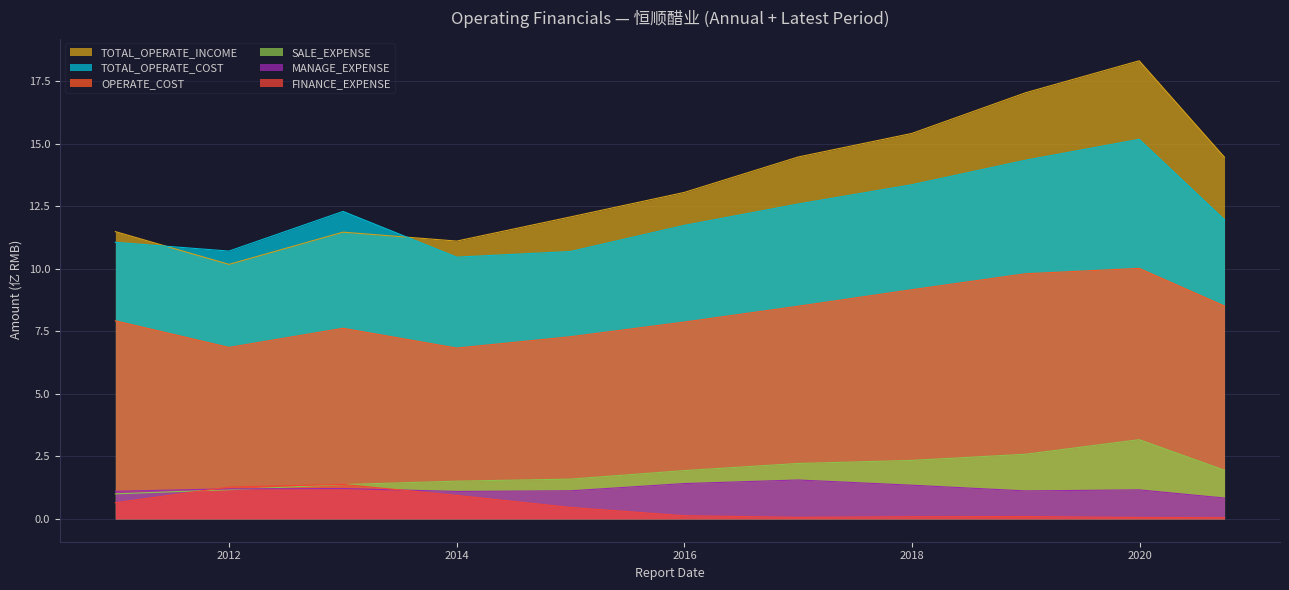

At which category is the sum across all series the highest?

2019-12-31